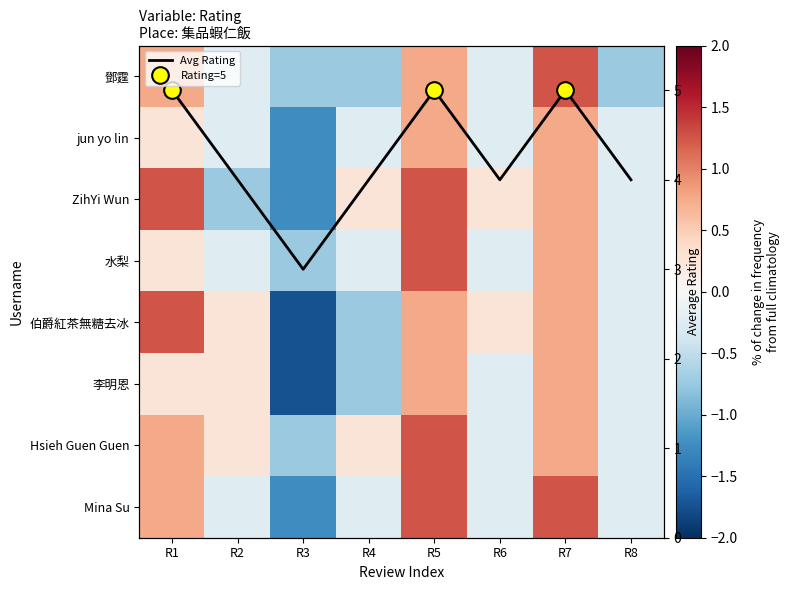

Which category has the highest value in the 鄧霆 series?

R7